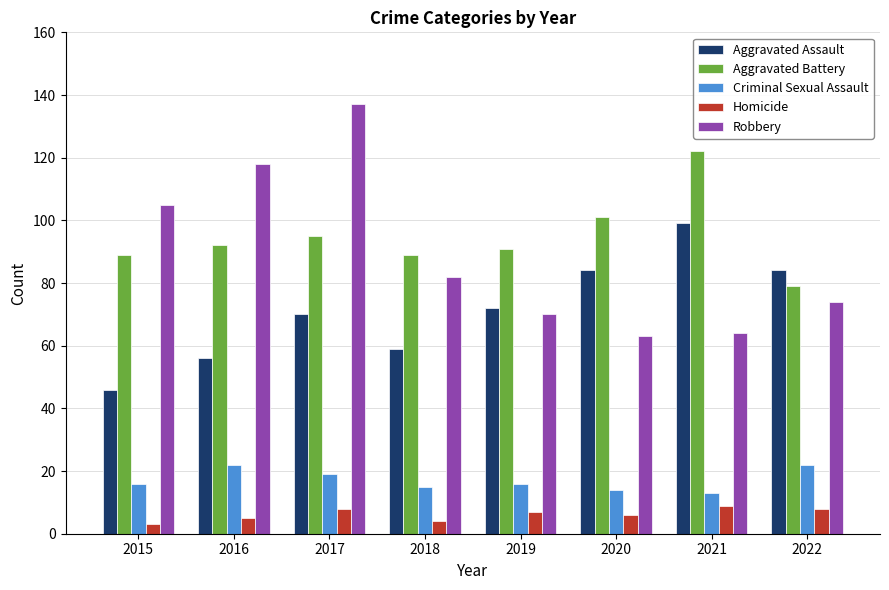

What is the difference between the highest and lowest values at 2022?

76